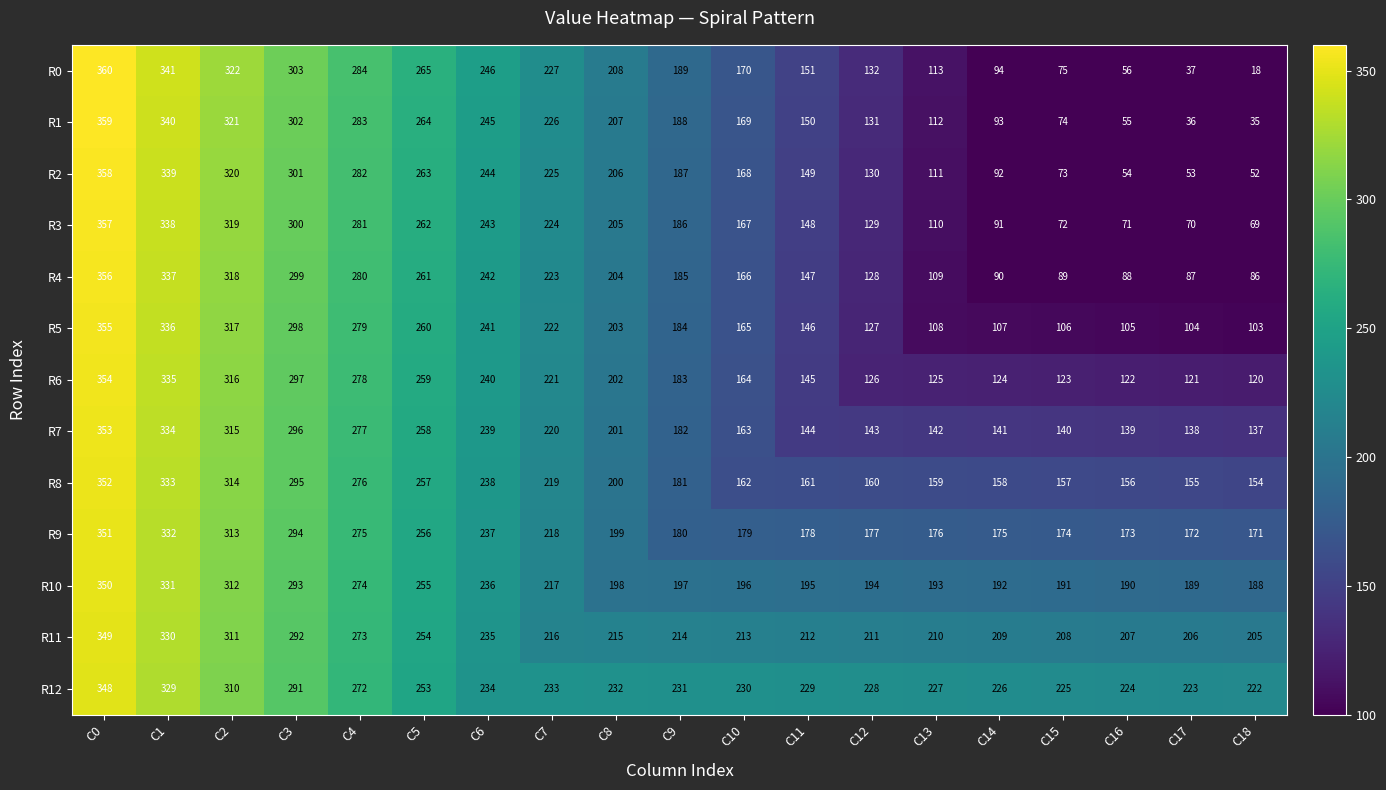

How many distinct data groups are displayed?

13